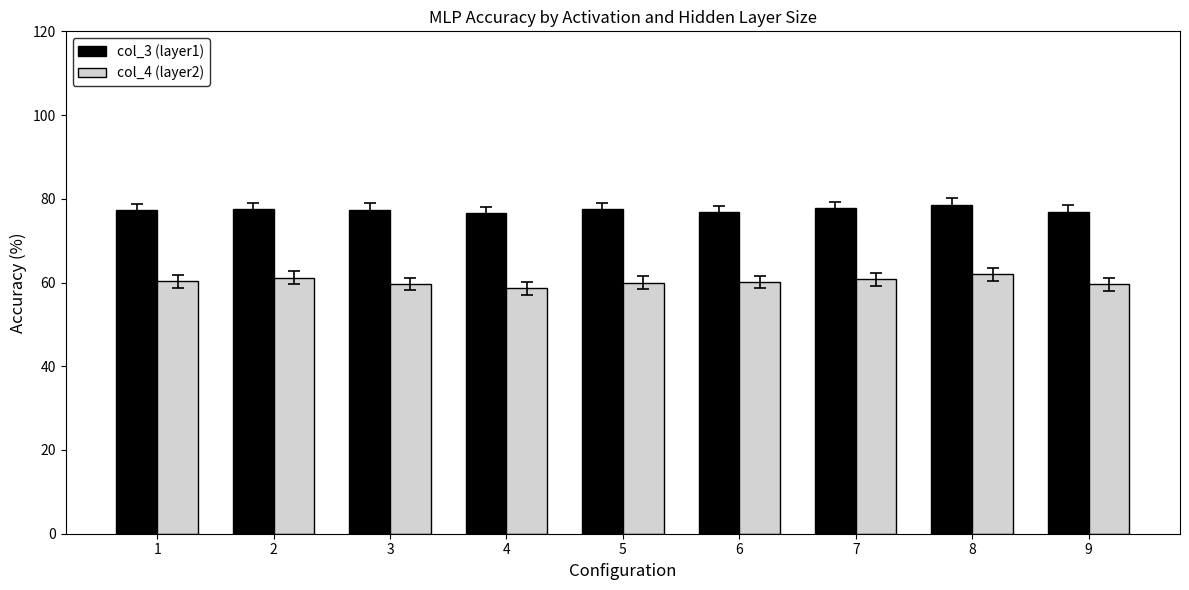

At 3, list the series in order from largest to smallest.

col_3 (layer1), col_4 (layer2)